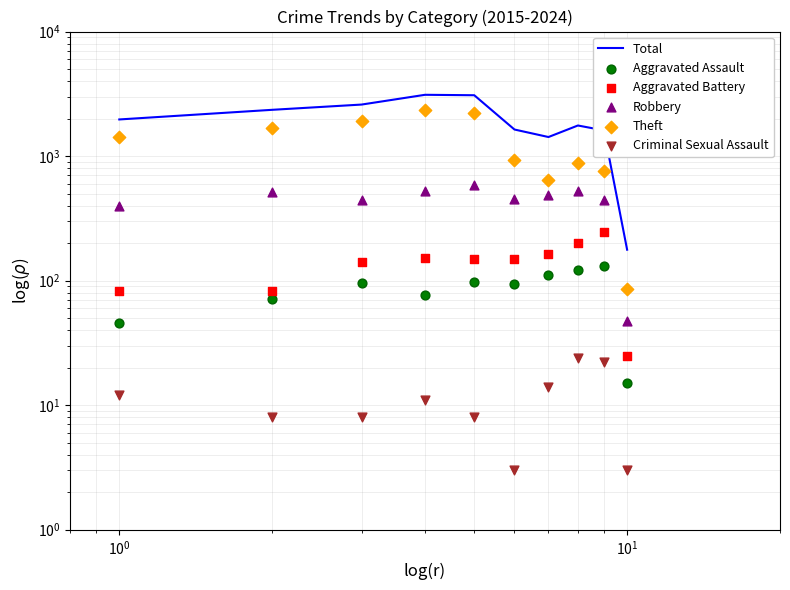

Which series reaches the minimum Y coordinate?

Criminal Sexual Assault